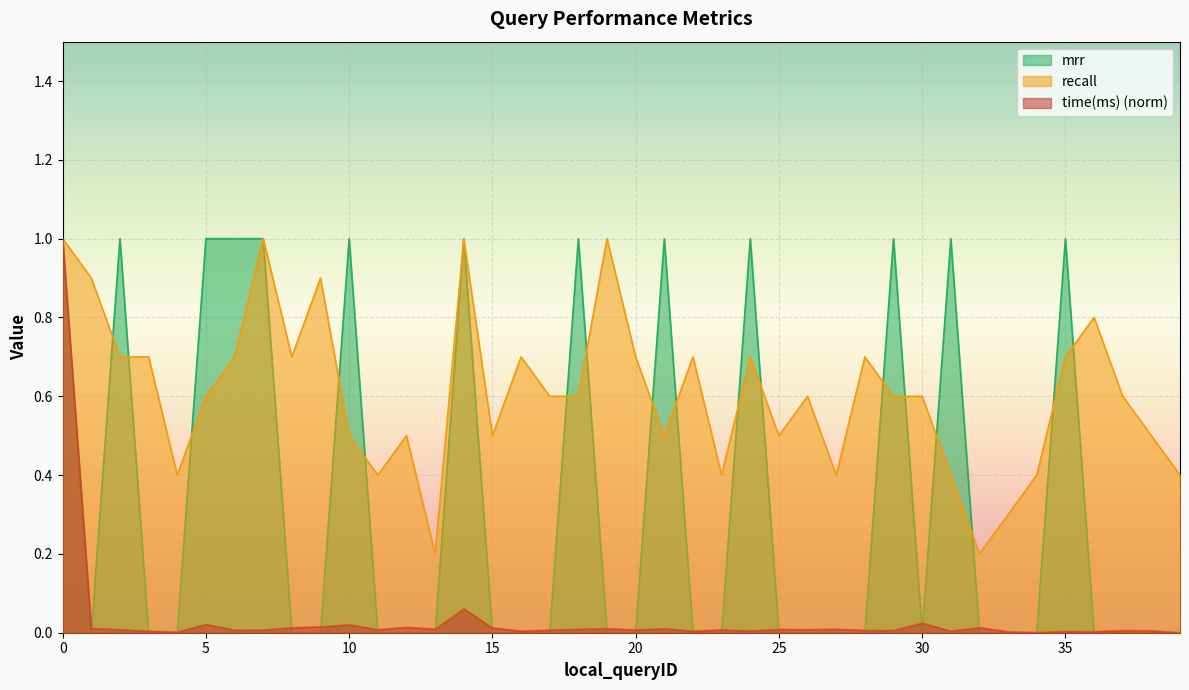

What are all the series names shown in the legend?

mrr, recall, time(ms) (norm)